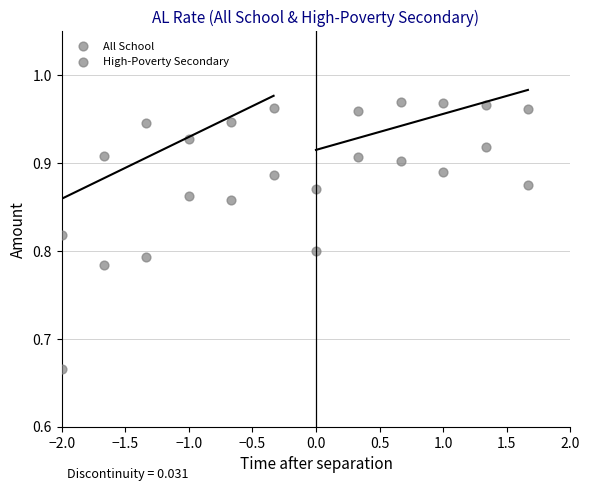

How many points are shown in the scatter plot?

24